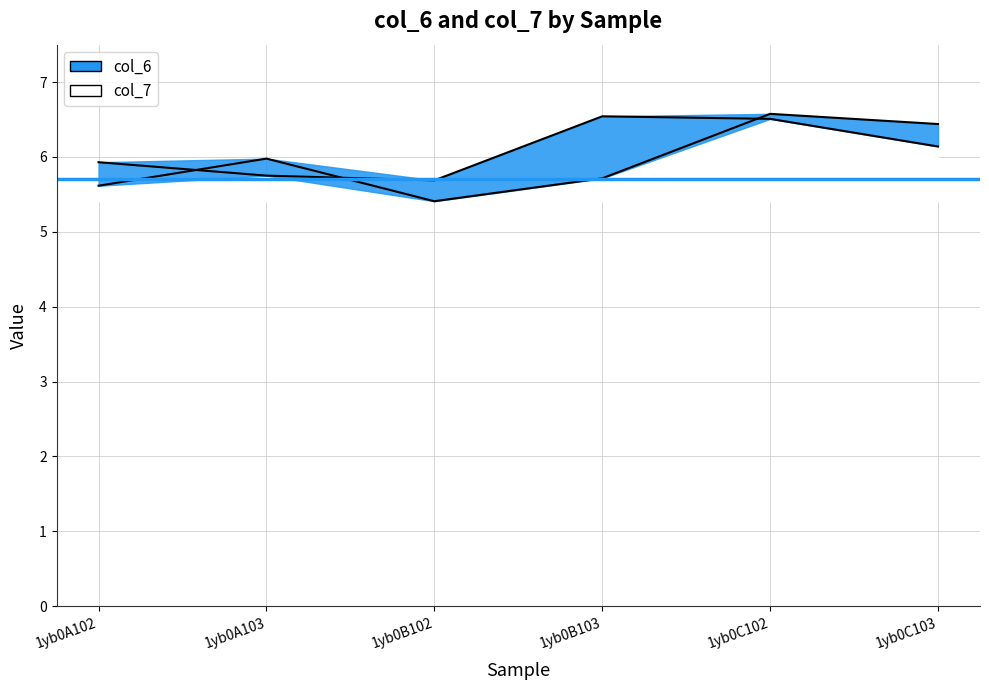

Reading left to right, list all the values displayed in this chart.

col_6: 1yb0A102=5.6	1yb0A103=6.0	1yb0B102=5.4	1yb0B103=5.7	1yb0C102=6.6	1yb0C103=6.4
col_7: 1yb0A102=5.9	1yb0A103=5.8	1yb0B102=5.7	1yb0B103=6.5	1yb0C102=6.5	1yb0C103=6.1